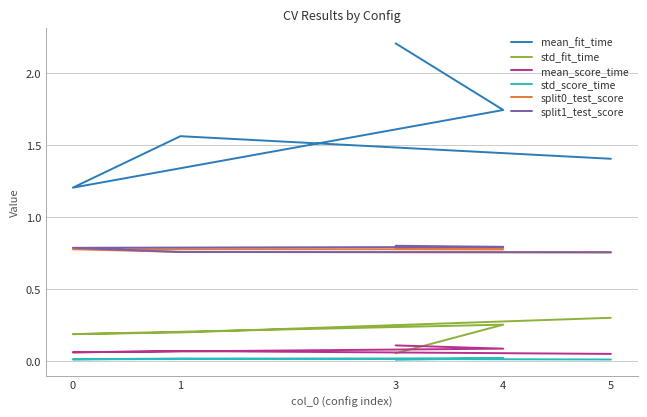

Which category has the lowest value across all series?

3